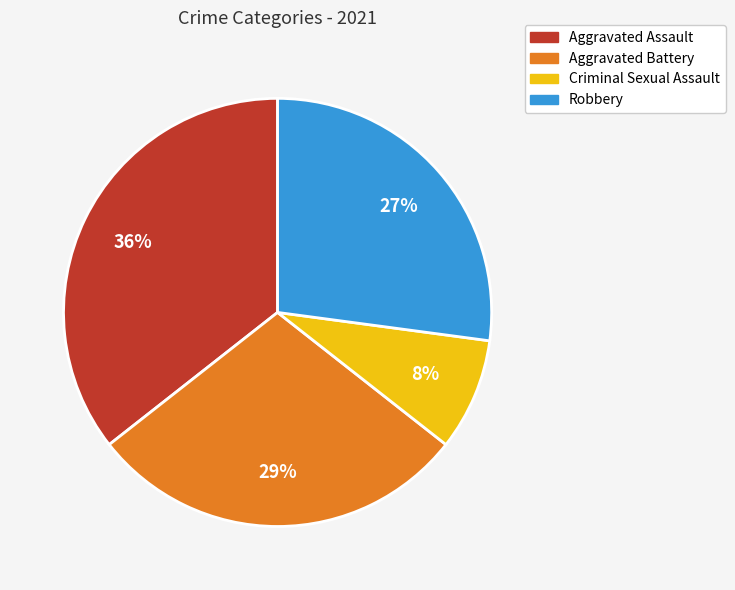

The Aggravated Assault slice represents 29% of the pie. True or false?

False